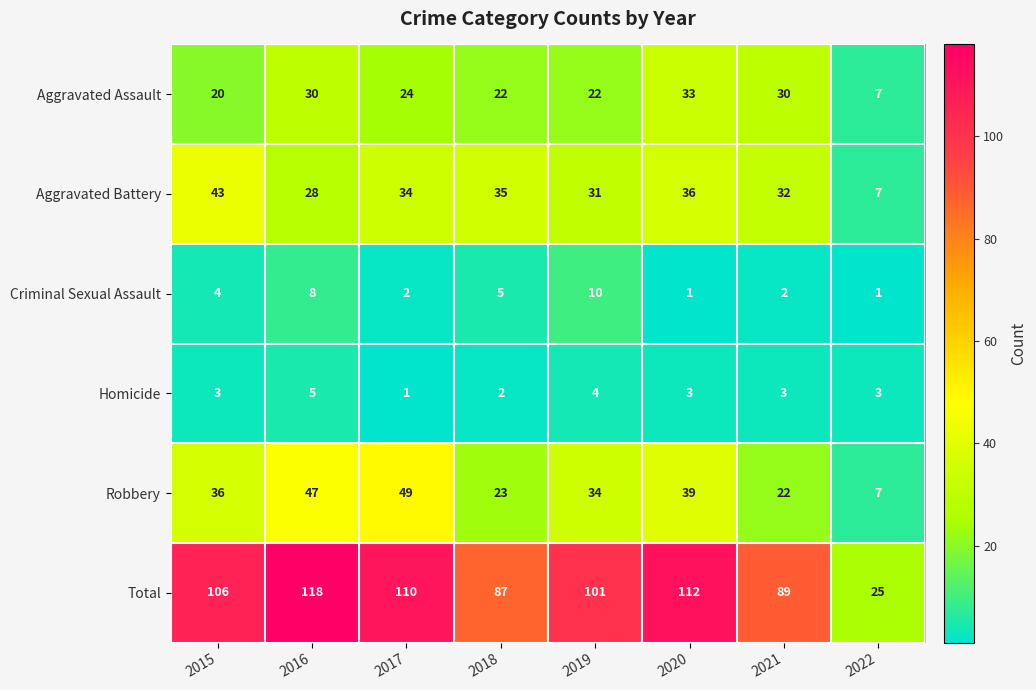

Read the Robbery value at 2019.

34